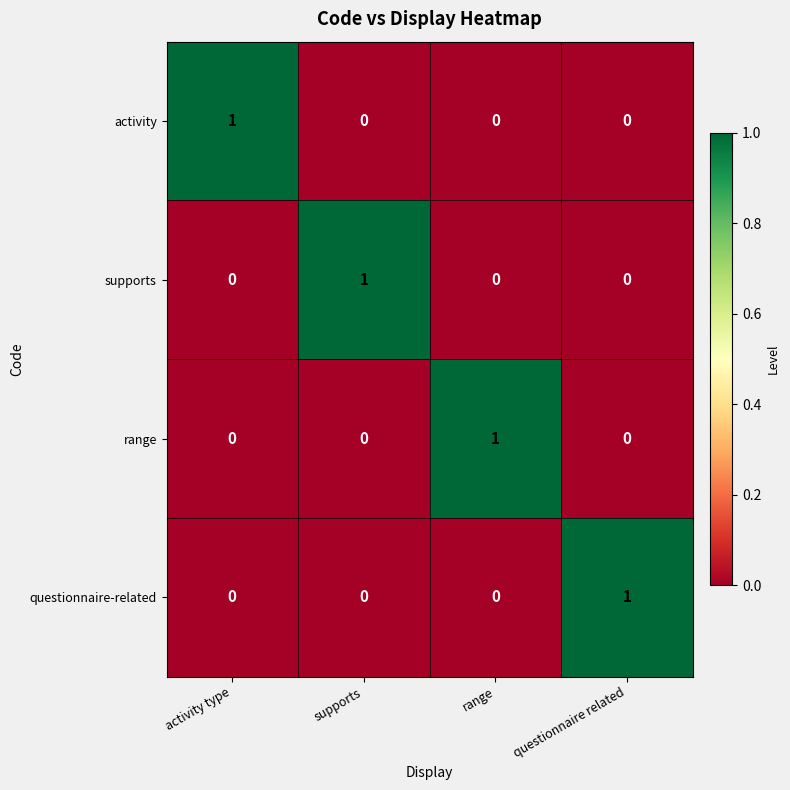

At which label does questionnaire-related reach its peak?

questionnaire related